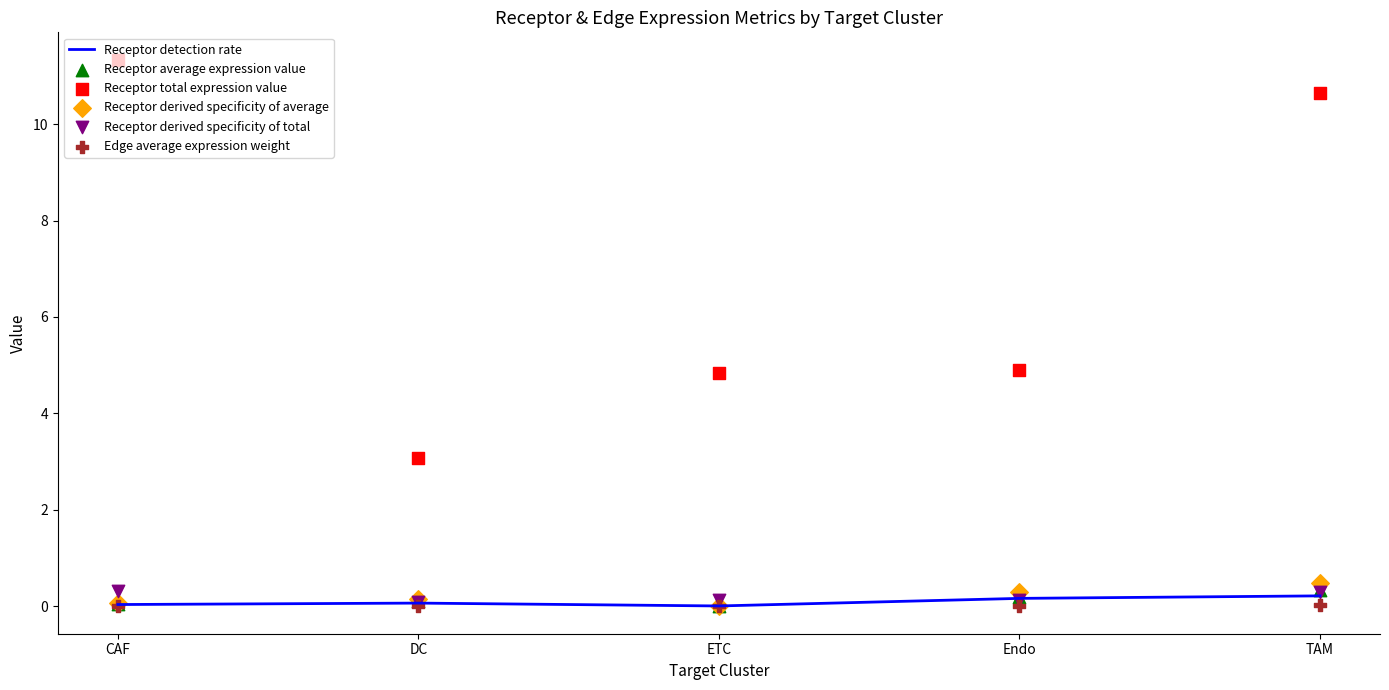

Is the value of Receptor derived specificity of average at DC greater than the value of Receptor derived specificity of total at TAM?

No